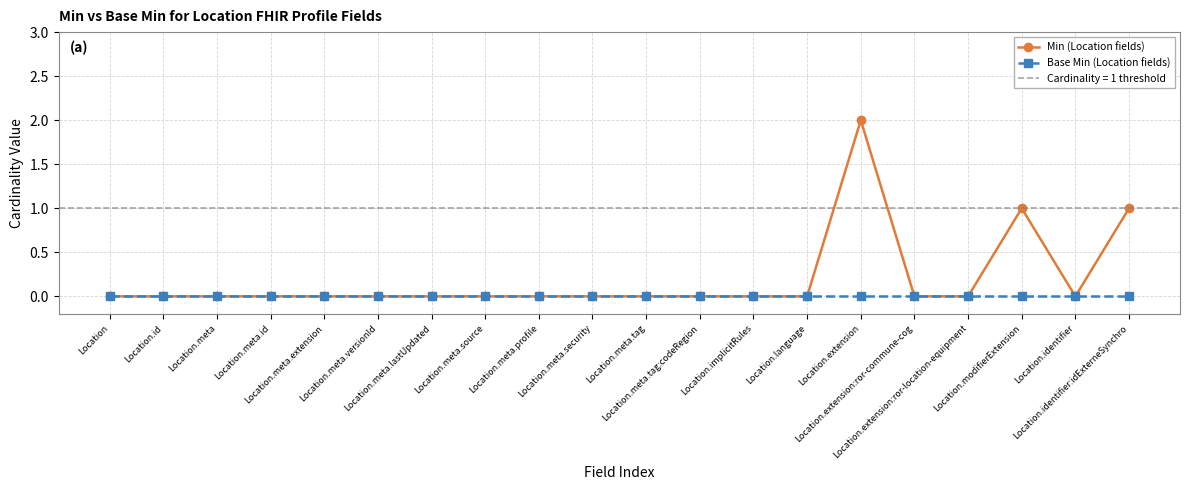

True or false: Base Min (Location fields) and Min (Location fields) cross at least once.

False